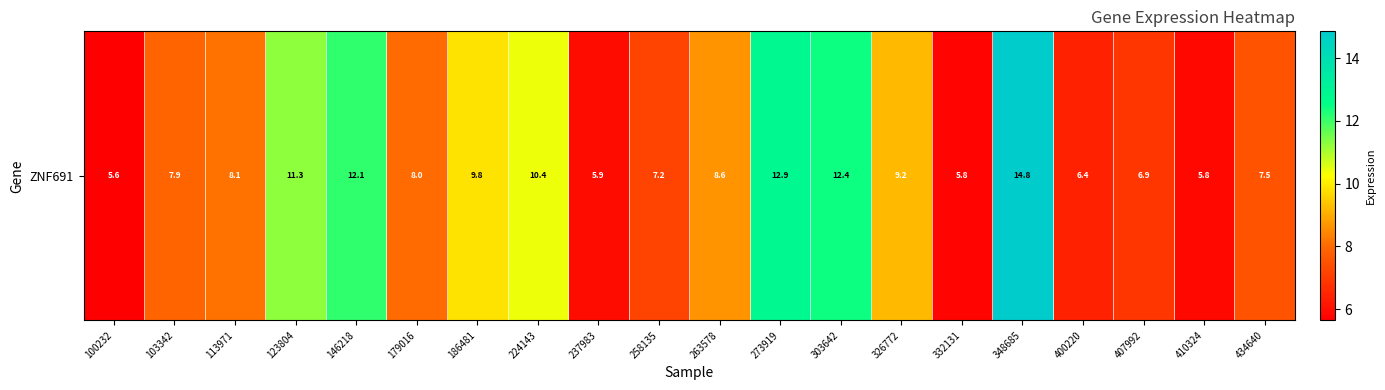

Reading left to right, transcribe all the data shown in this chart.

100232=5.6	103342=7.9	113971=8.1	123804=11.3	146218=12.1	179016=8.0	186481=9.8	224143=10.4	237983=5.9	258135=7.2	263578=8.6	273919=12.9	303642=12.4	326772=9.2	332131=5.8	348685=14.8	400220=6.4	407992=6.9	410324=5.8	434640=7.5